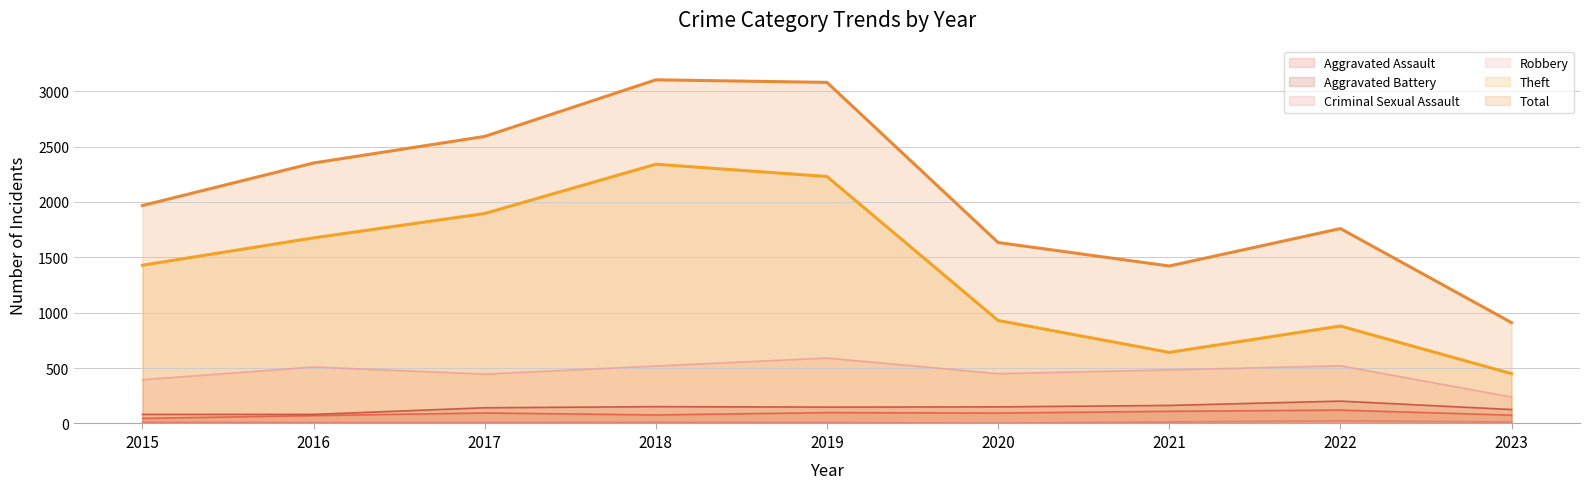

At how many categories does at least one series exceed 1995?

4